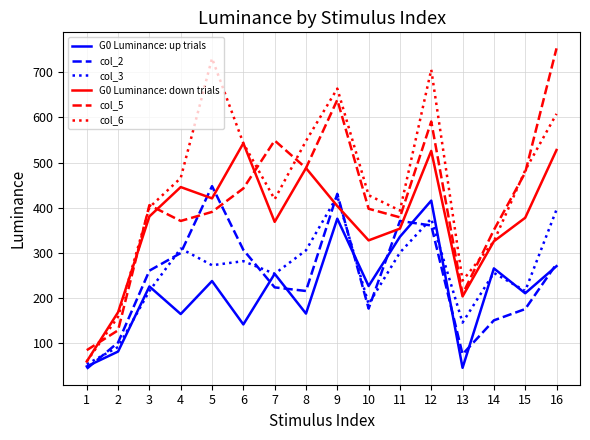

List the series in order of their peak value, highest first.

col_5, col_6, G0 Luminance: down trials, col_2, col_3, G0 Luminance: up trials